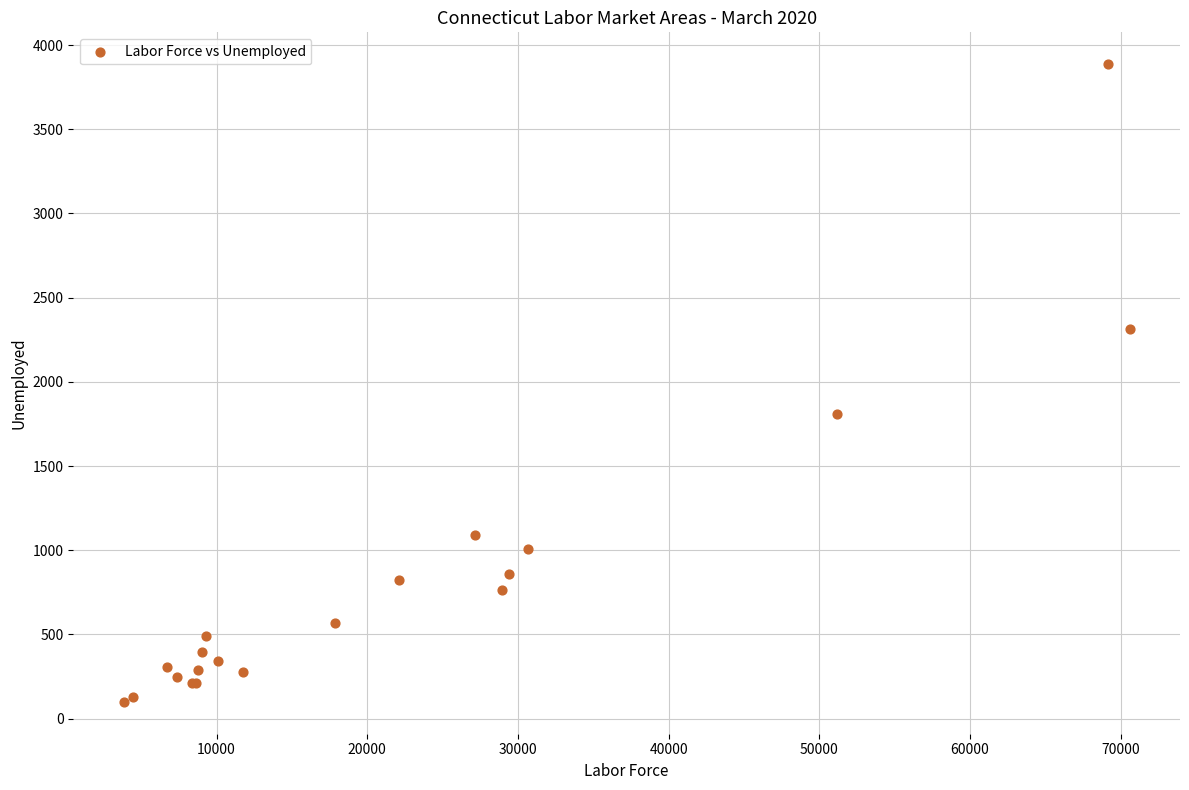

What Y value in the scatter plot is closest to 1993?

1812